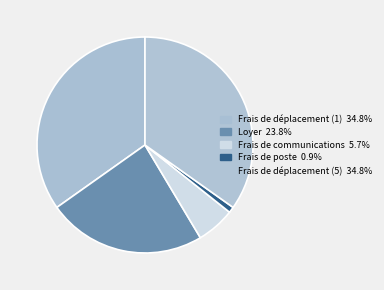

How many slices are in this pie chart?

5